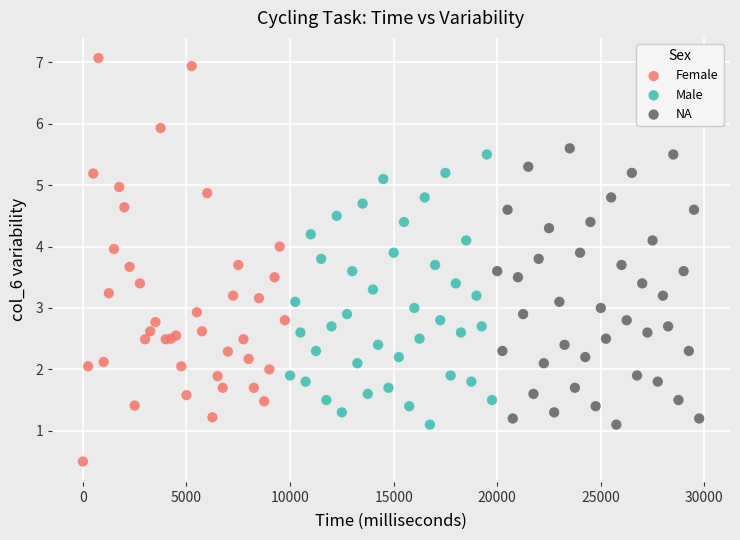

Which series contains the lowest Y value?

Female